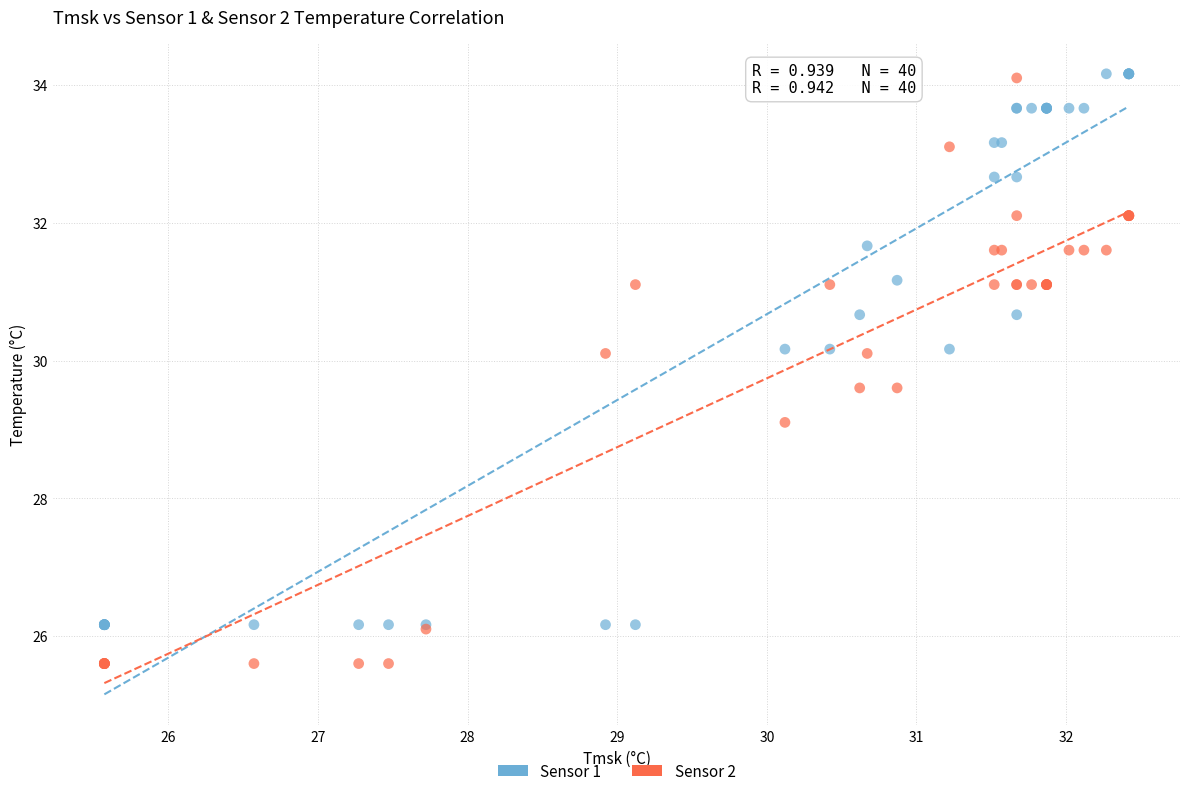

Which series has the largest Y range (max minus min)?

Sensor 2